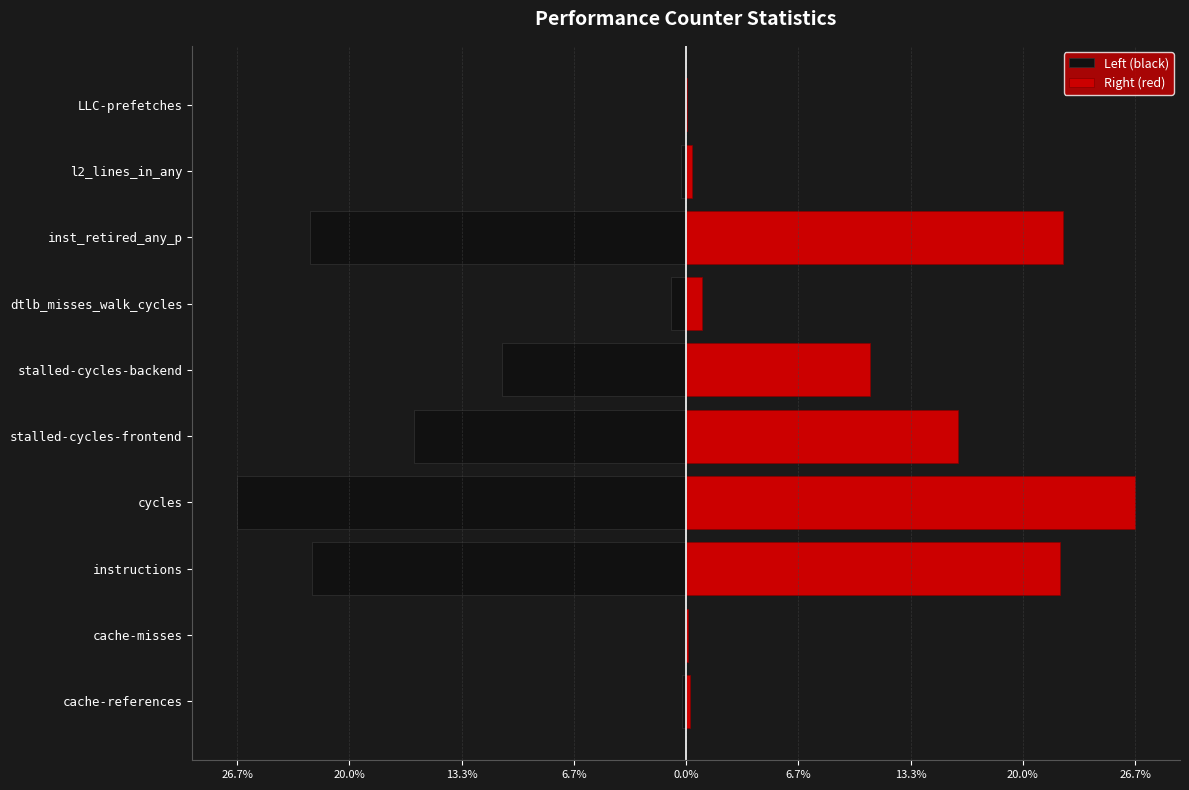

Rank the series at dtlb_misses_walk_cycles from lowest to highest value.

Left (black), Right (red)